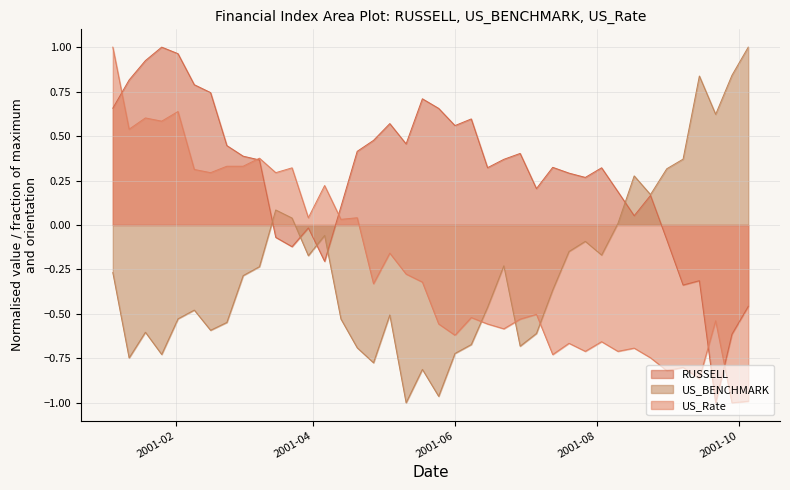

Which series has the largest total across all categories?

RUSSELL